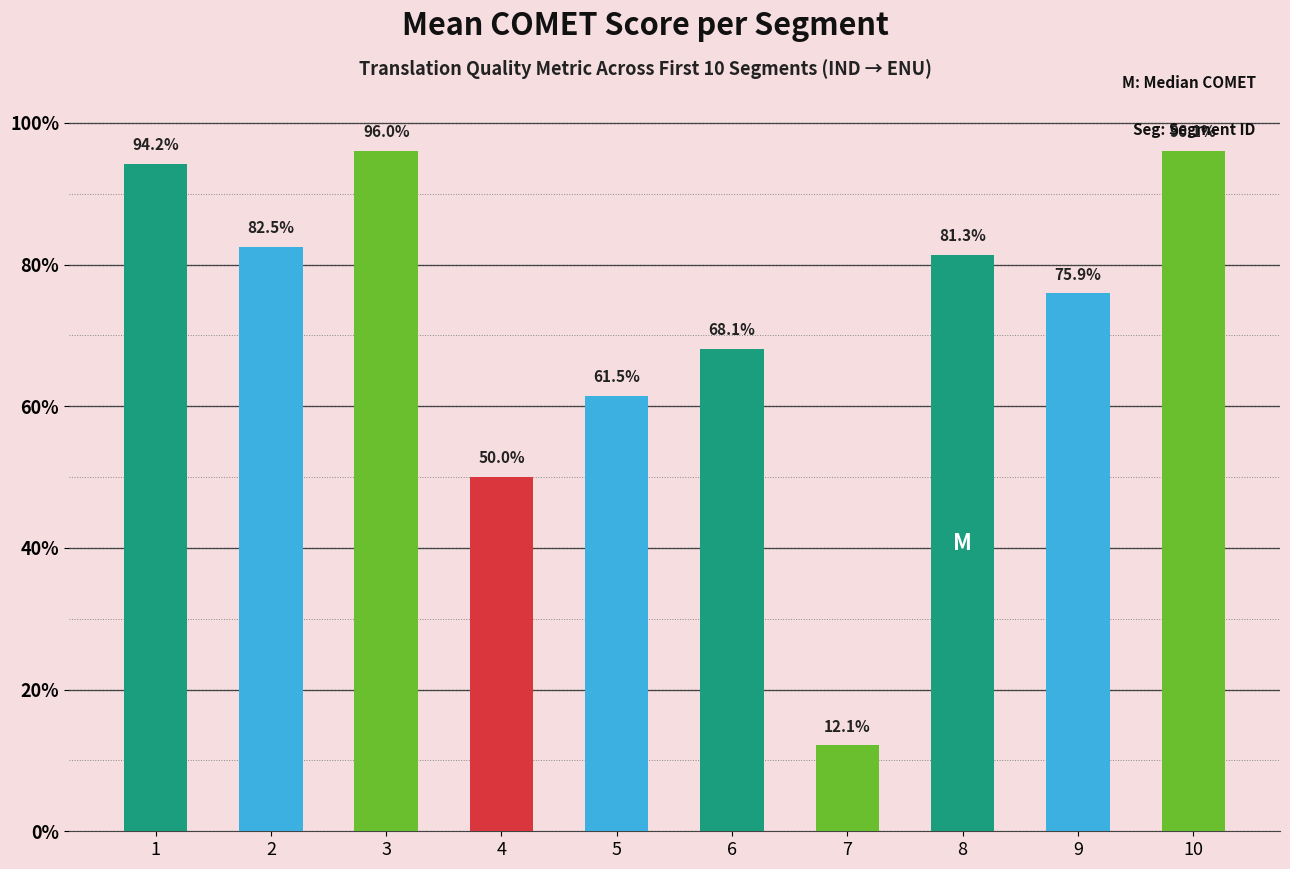

Reading left to right, extract all data points from this chart.

1=0.9	2=0.8	3=1.0	4=0.5	5=0.6	6=0.7	7=0.1	8=0.8	9=0.8	10=1.0